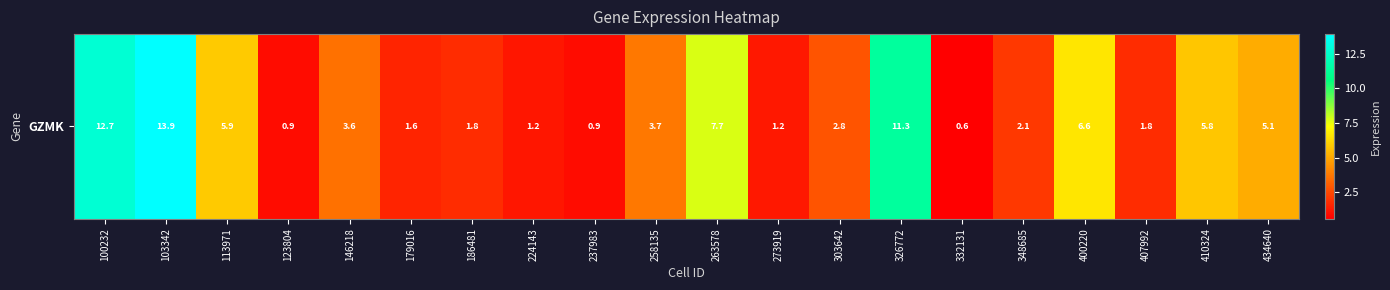

What is the smallest value displayed?

0.6